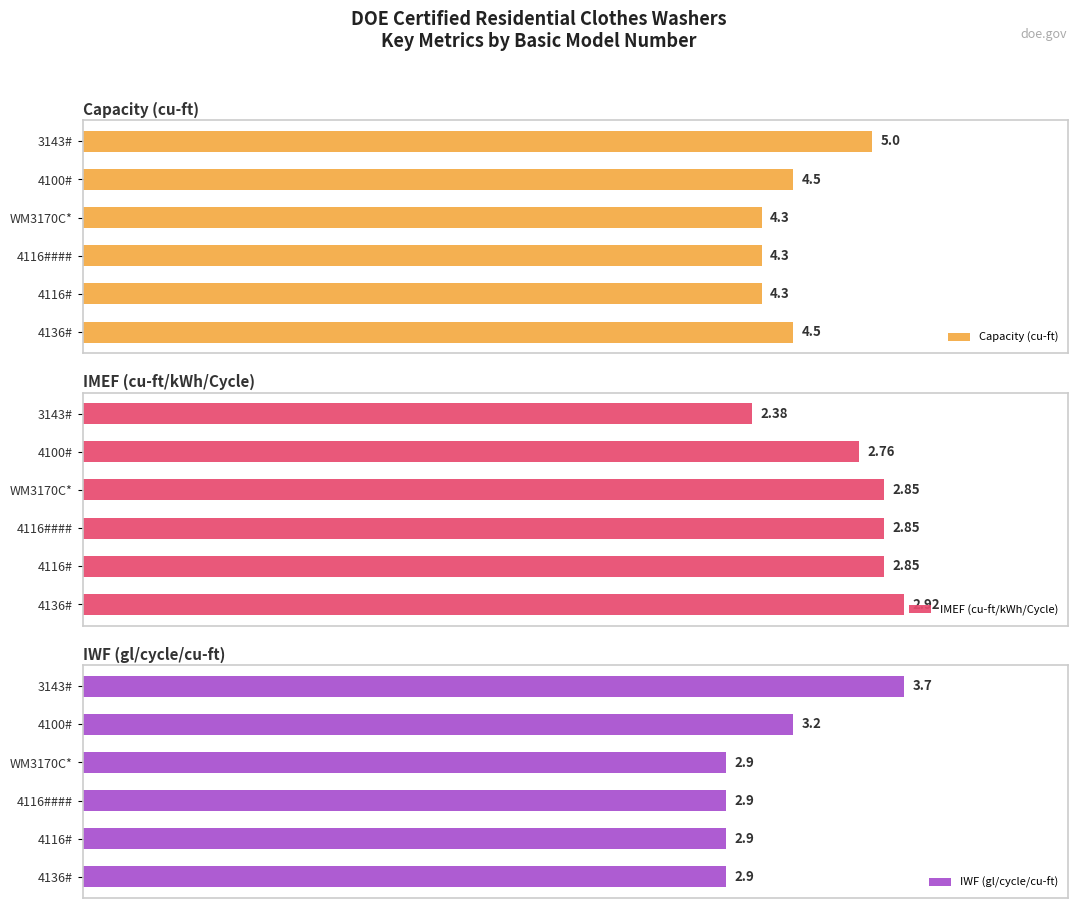

How many bars are there in each group?

3